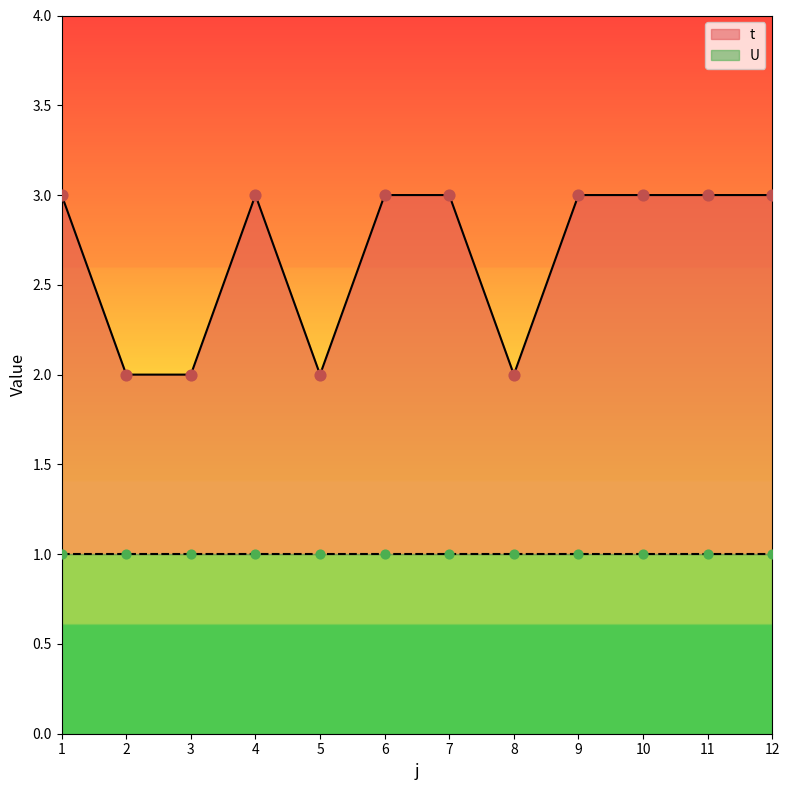

Between 6 and 1, which is larger?

6